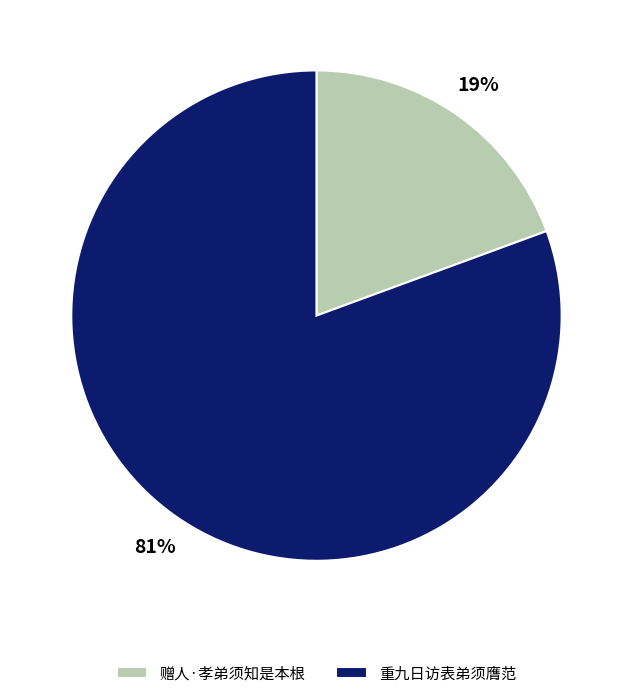

What is the ratio of the value at 赠人·孝弟须知是本根 to the value at 重九日访表弟须膺范?

0.2